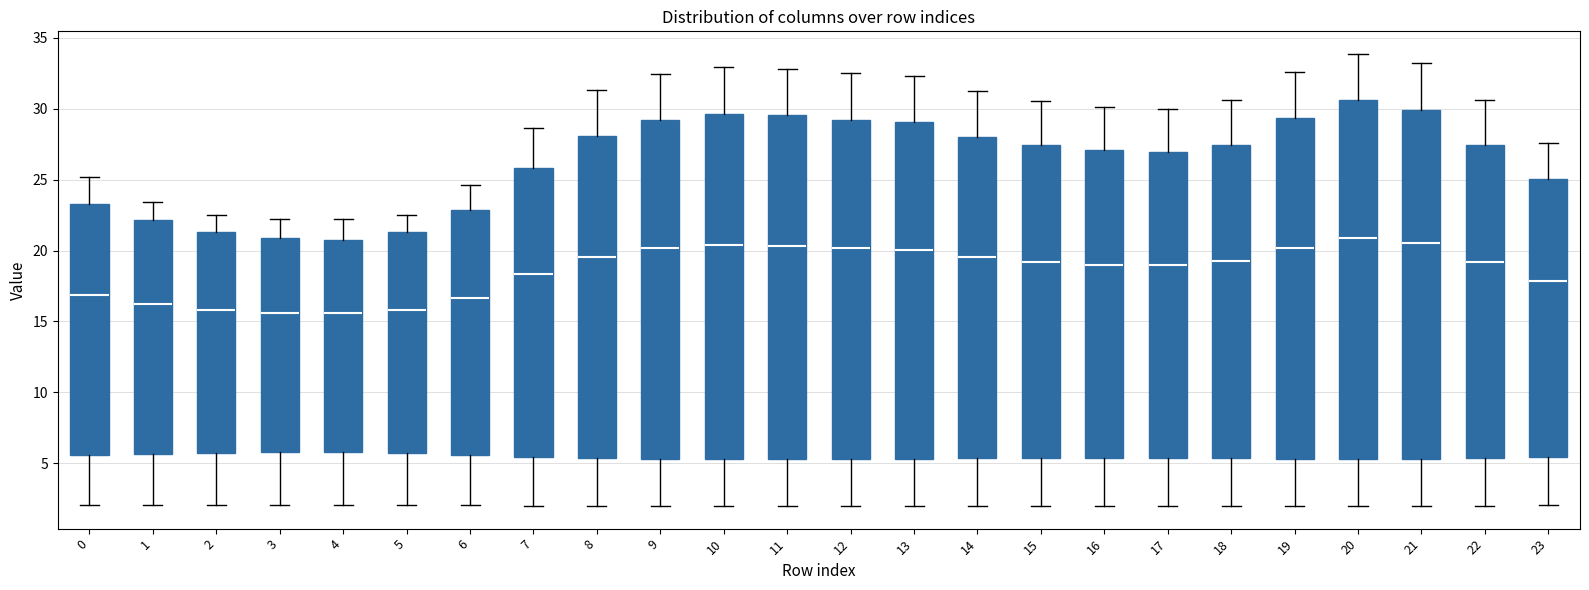

Reading left to right, transcribe this box plot: for each box, give where its median line is, the range the box spans, and where its two whiskers end, as read against the y-axis. The values are not printed on the chart, so give them approximately, as read against the axis.

0: median 17.0, box 5.5 to 23.5, whiskers 2.0 to 25.0
1: median 16.0, box 5.5 to 22.0, whiskers 2.0 to 23.5
2: median 16.0, box 5.5 to 21.5, whiskers 2.0 to 22.5
3: median 15.5, box 6.0 to 21.0, whiskers 2.0 to 22.0
4: median 15.5, box 6.0 to 21.0, whiskers 2.0 to 22.0
5: median 16.0, box 5.5 to 21.5, whiskers 2.0 to 22.5
6: median 16.5, box 5.5 to 23.0, whiskers 2.0 to 24.5
7: median 18.5, box 5.5 to 26.0, whiskers 2.0 to 28.5
8: median 19.5, box 5.5 to 28.0, whiskers 2.0 to 31.5
9: median 20.0, box 5.5 to 29.0, whiskers 2.0 to 32.5
10: median 20.5, box 5.5 to 29.5, whiskers 2.0 to 33.0
11: median 20.5, box 5.5 to 29.5, whiskers 2.0 to 33.0
12: median 20.0, box 5.5 to 29.0, whiskers 2.0 to 32.5
13: median 20.0, box 5.5 to 29.0, whiskers 2.0 to 32.5
14: median 19.5, box 5.5 to 28.0, whiskers 2.0 to 31.0
15: median 19.0, box 5.5 to 27.5, whiskers 2.0 to 30.5
16: median 19.0, box 5.5 to 27.0, whiskers 2.0 to 30.0
17: median 19.0, box 5.5 to 27.0, whiskers 2.0 to 30.0
18: median 19.0, box 5.5 to 27.5, whiskers 2.0 to 30.5
19: median 20.0, box 5.5 to 29.5, whiskers 2.0 to 32.5
20: median 21.0, box 5.5 to 30.5, whiskers 2.0 to 34.0
21: median 20.5, box 5.5 to 30.0, whiskers 2.0 to 33.0
22: median 19.0, box 5.5 to 27.5, whiskers 2.0 to 30.5
23: median 18.0, box 5.5 to 25.0, whiskers 2.0 to 27.5